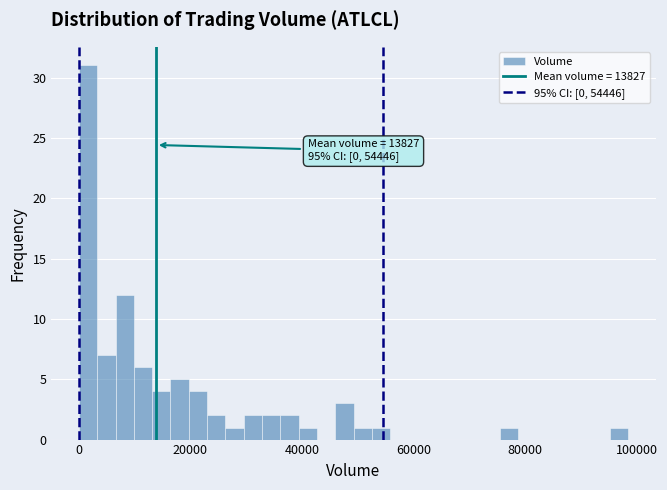

Around what value on the x-axis is the tallest bar? Give the approximate position of its centre, as read against the axis.

2000